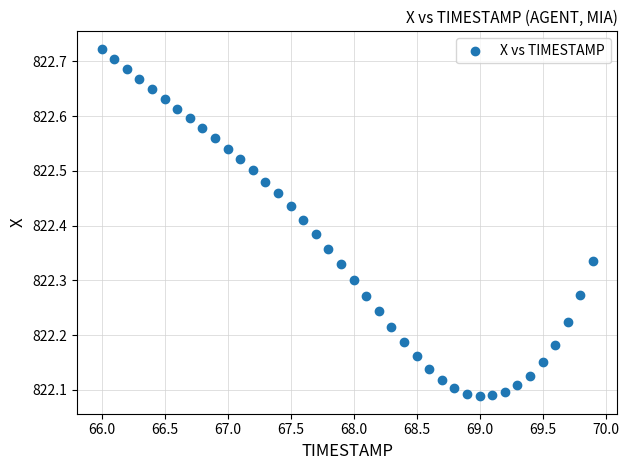

What is the range of Y values (max minus min)?

0.6